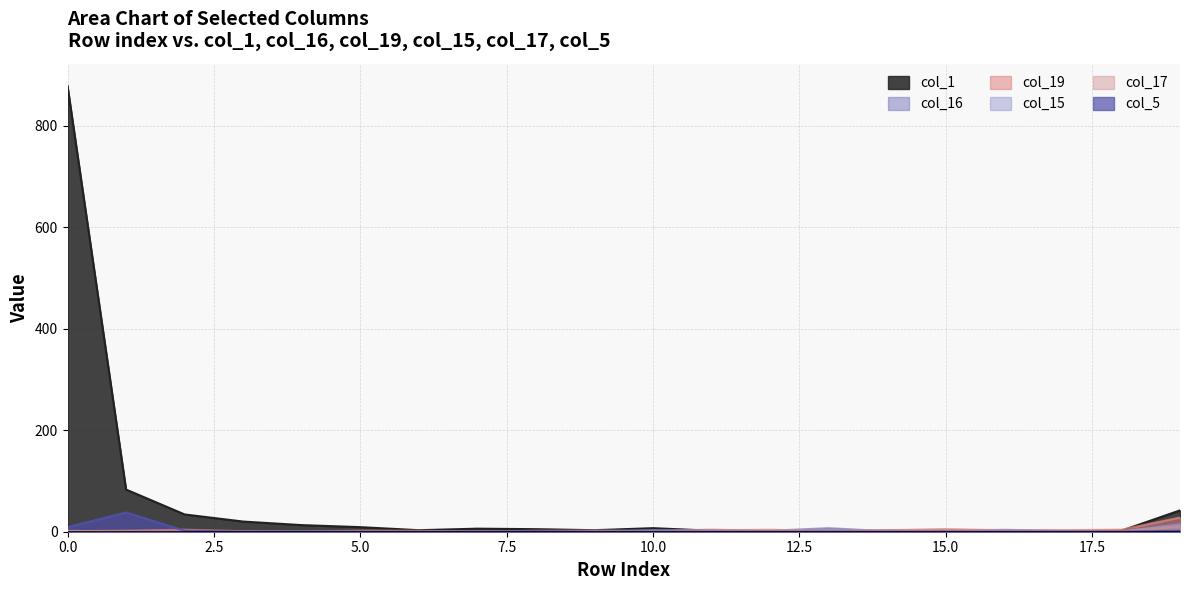

What is the average value of the col_19 series?

4